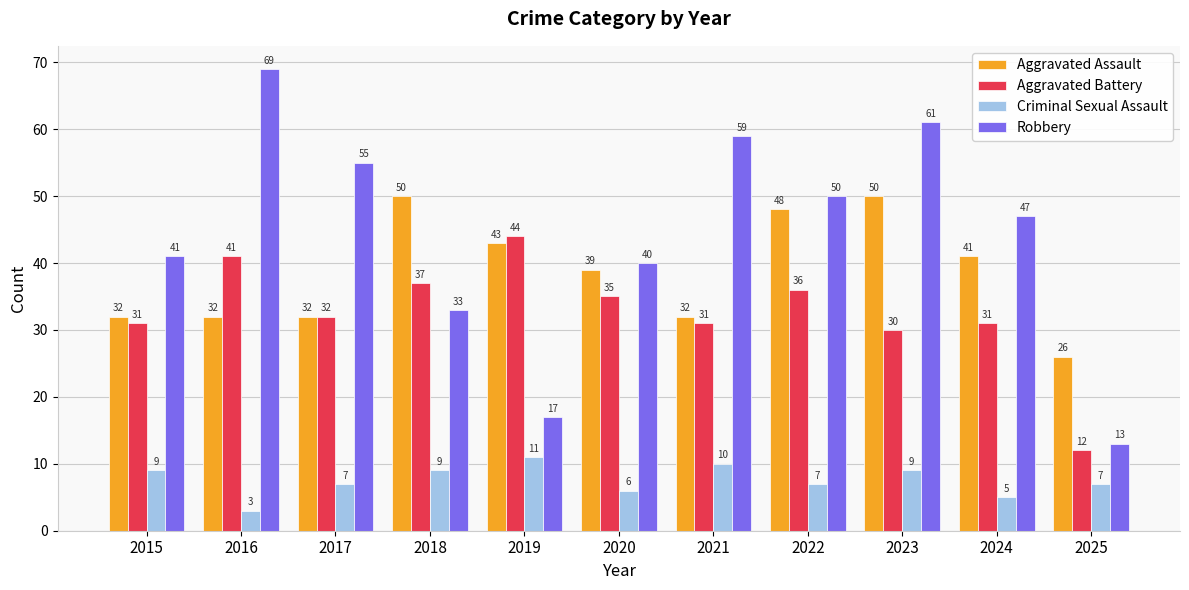

What is the spread (max minus min) of values at 2022?

43